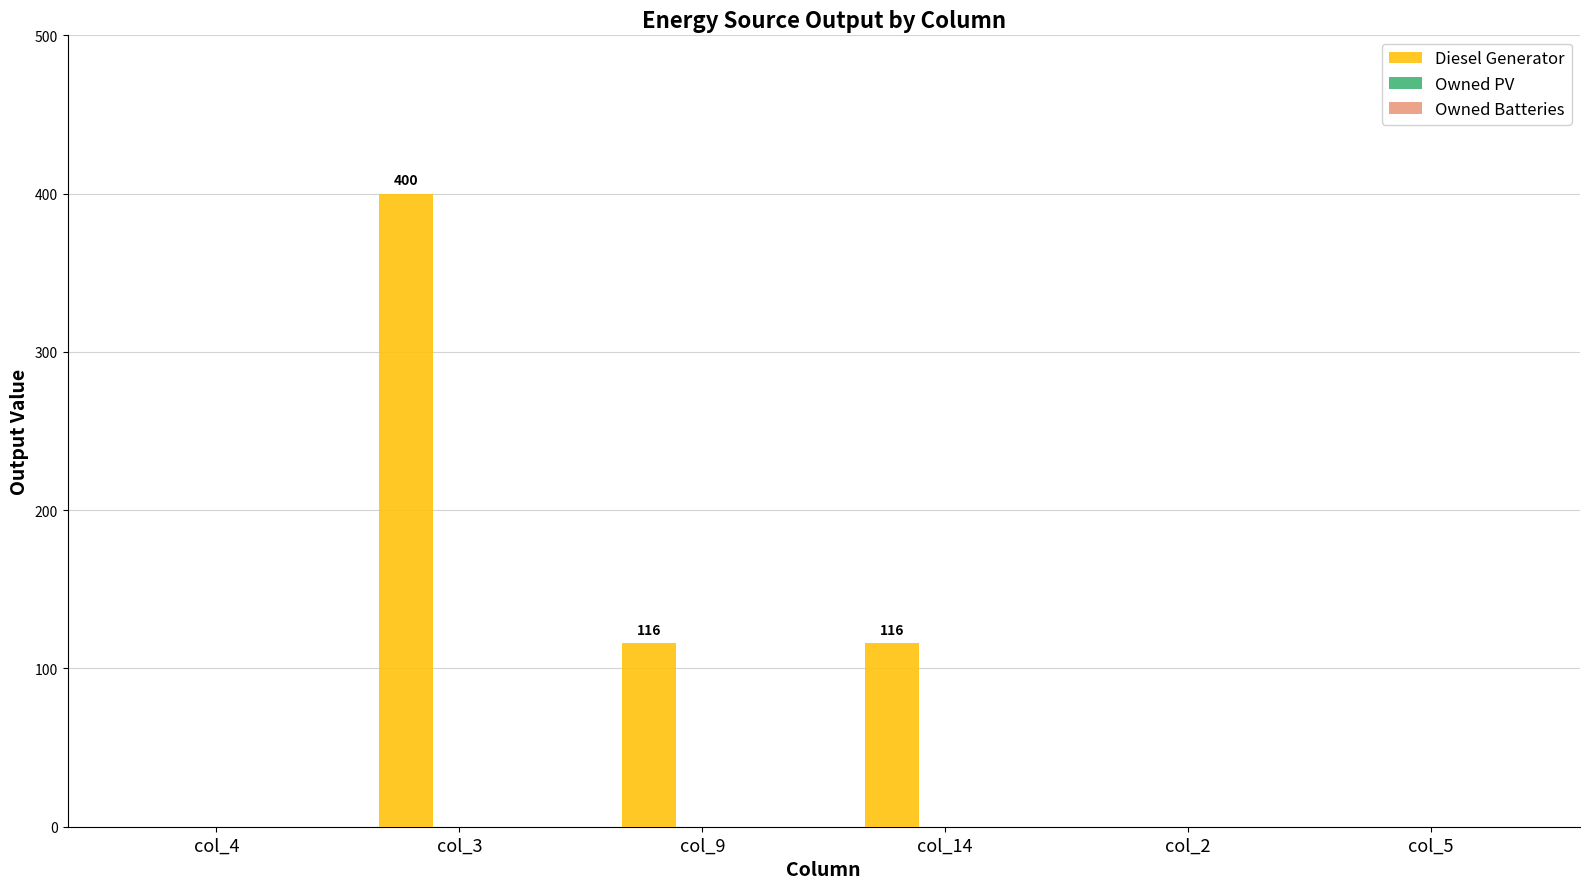

What is the approximate value at col_3?

400